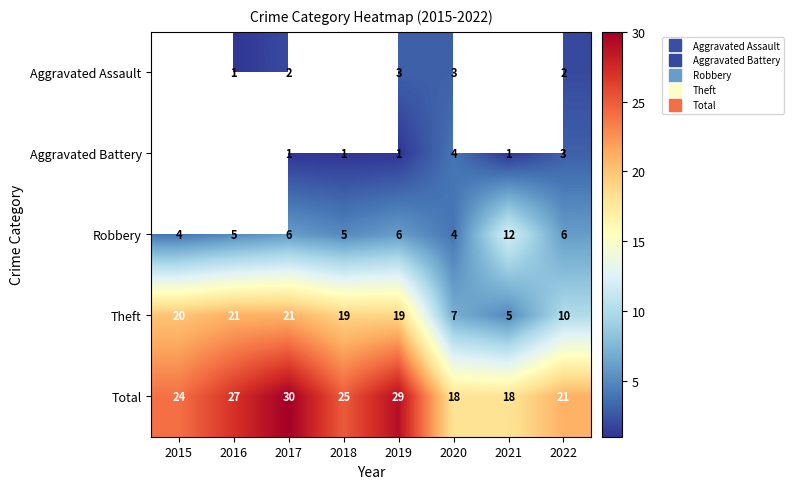

What is the difference between the Total values at 2019 and 2017?

1.0